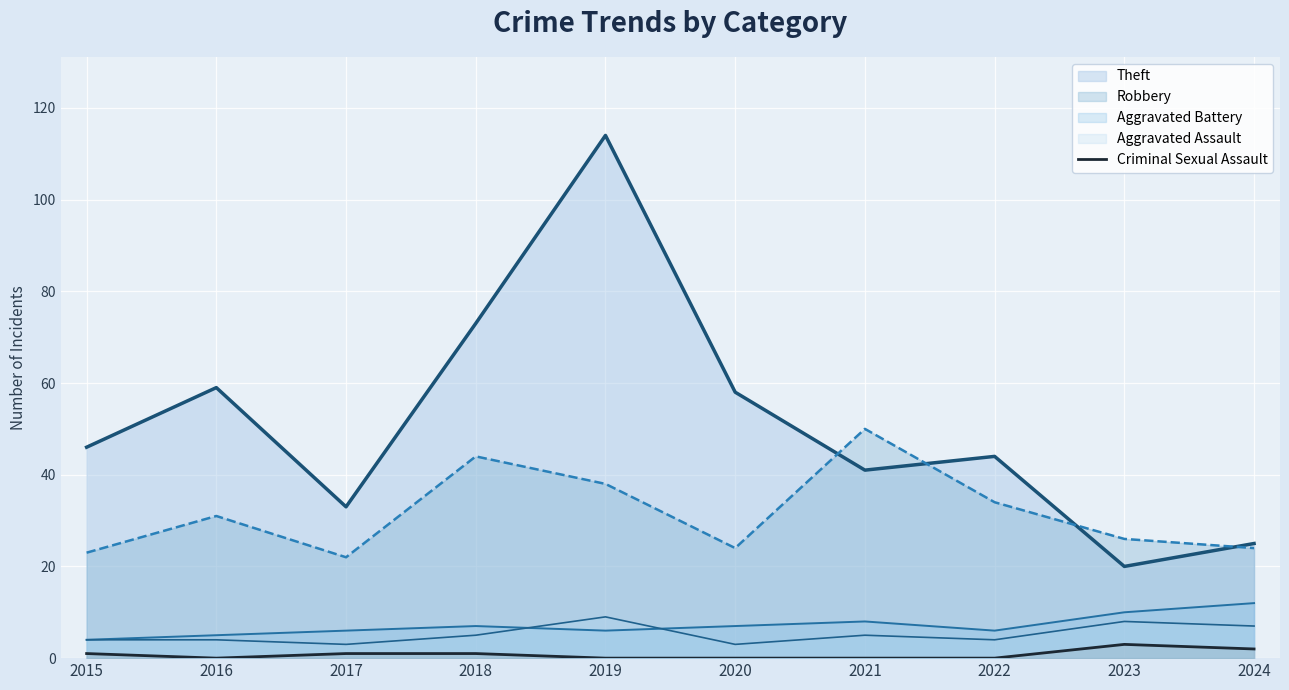

Which series changed the most between 2015 and 2019?

Theft